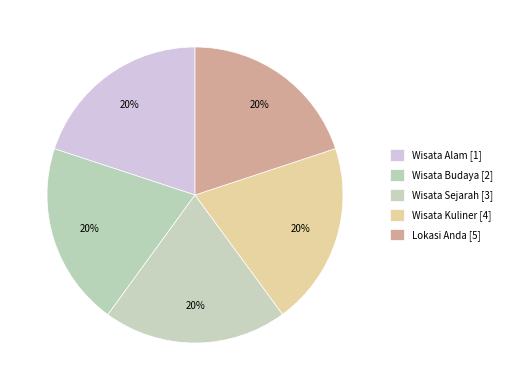

What is the total percentage of Lokasi Anda and Wisata Sejarah?

40.0%